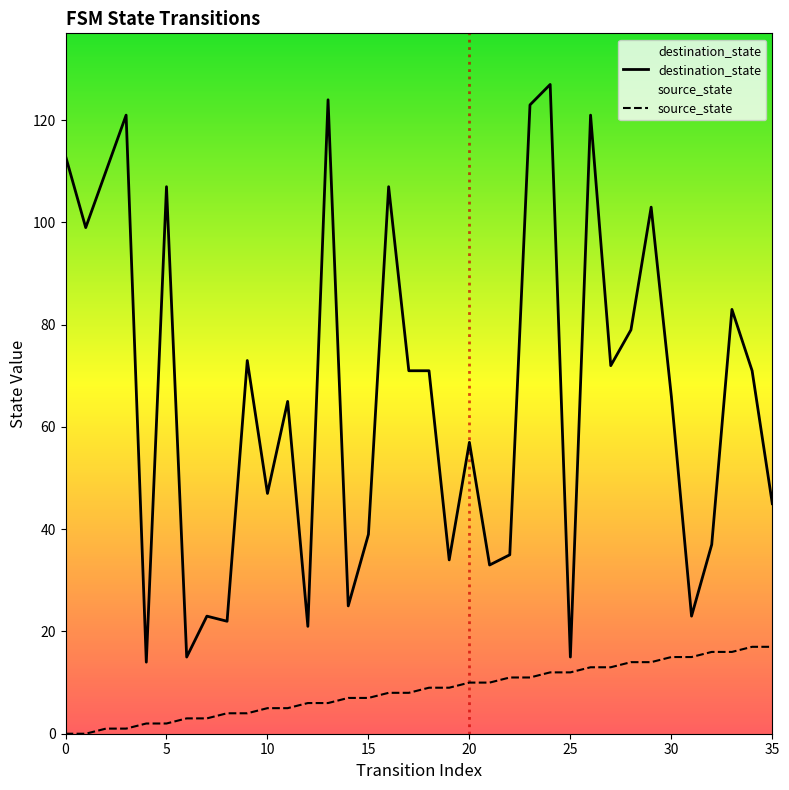

At which label does source_state first exceed 9?

20